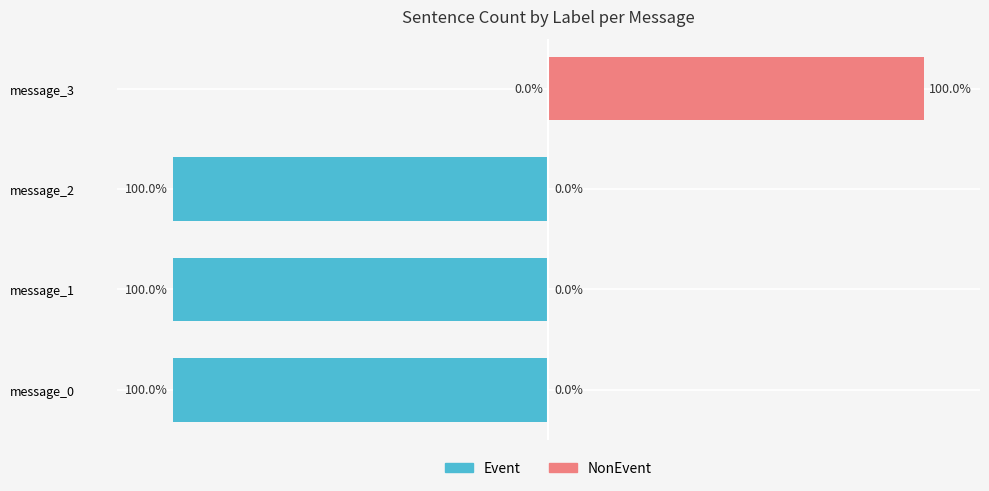

Which series has the largest range (max minus min)?

Event